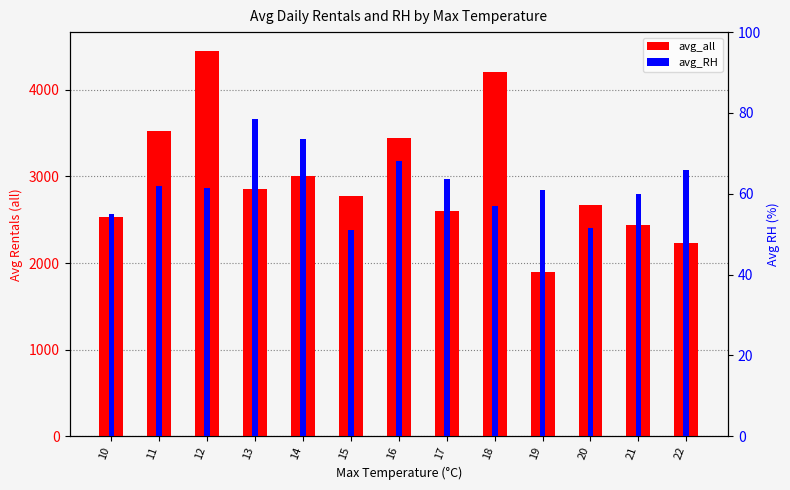

Reading right to left, what are all the values shown in this chart?

avg_all: 2231.0	2445.0	2668.0	1894.0	4207.7	2604.6	3438.4	2779.0	3005.5	2853.5	4444.0	3530.0	2528.5
avg_RH: 66.0	60.0	51.5	61.0	57.0	63.6	68.2	51.0	73.5	78.5	61.5	62.0	55.0